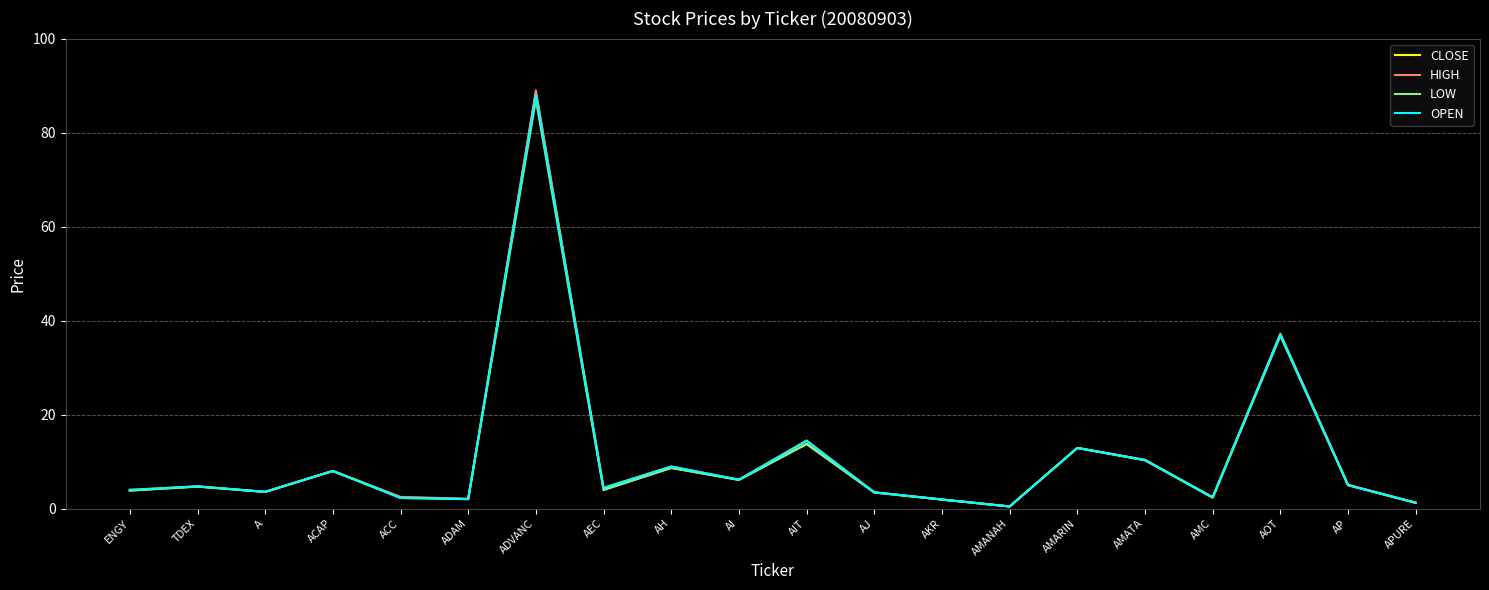

Read the LOW value at AP.

5.0